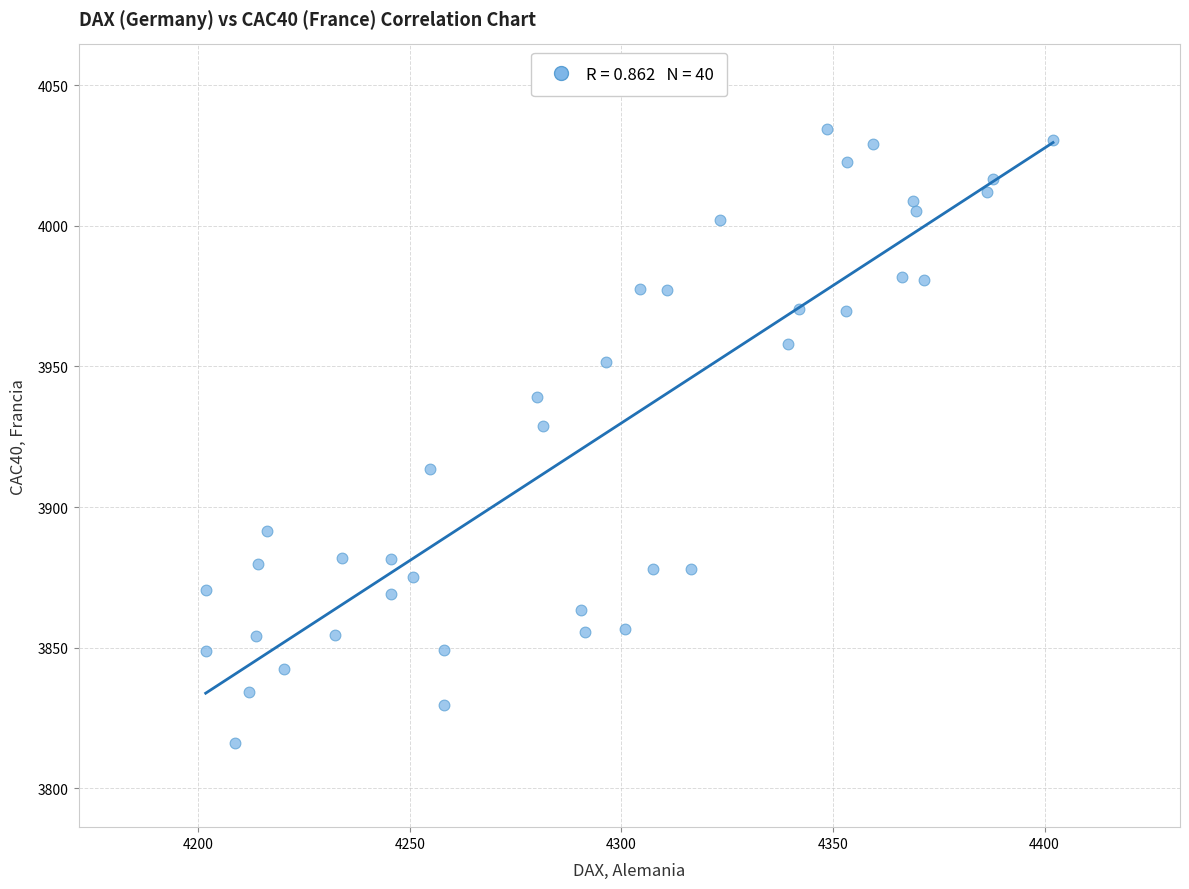

What is the range of X values (max minus min)?

200.2